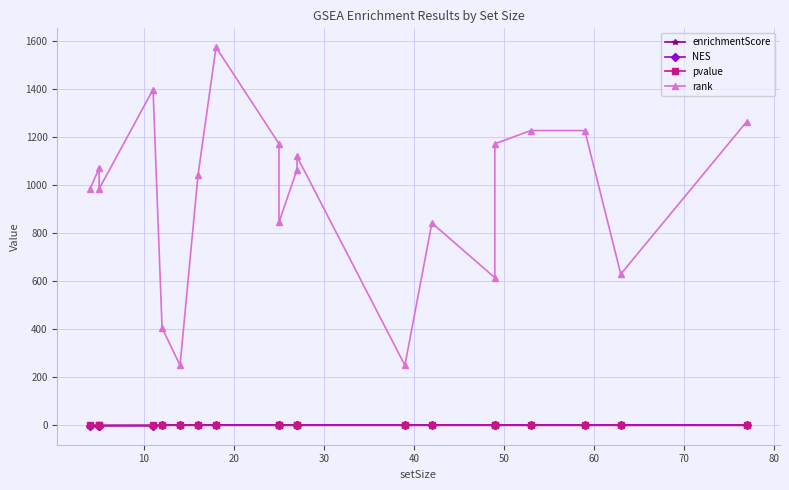

True or false: rank and enrichmentScore intersect in this chart.

False